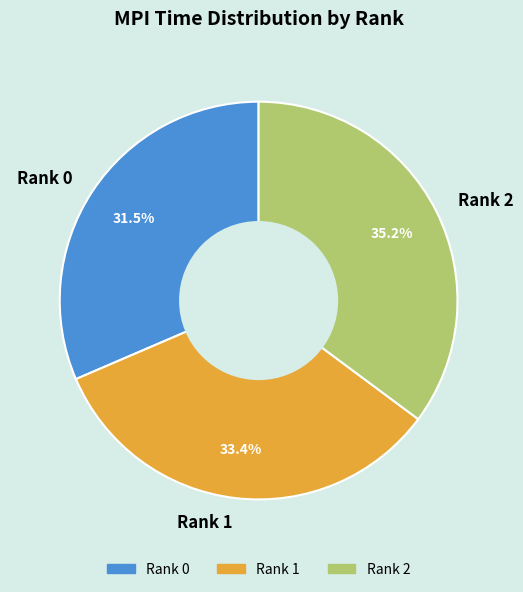

Is there any slice that represents more than half of the pie?

No